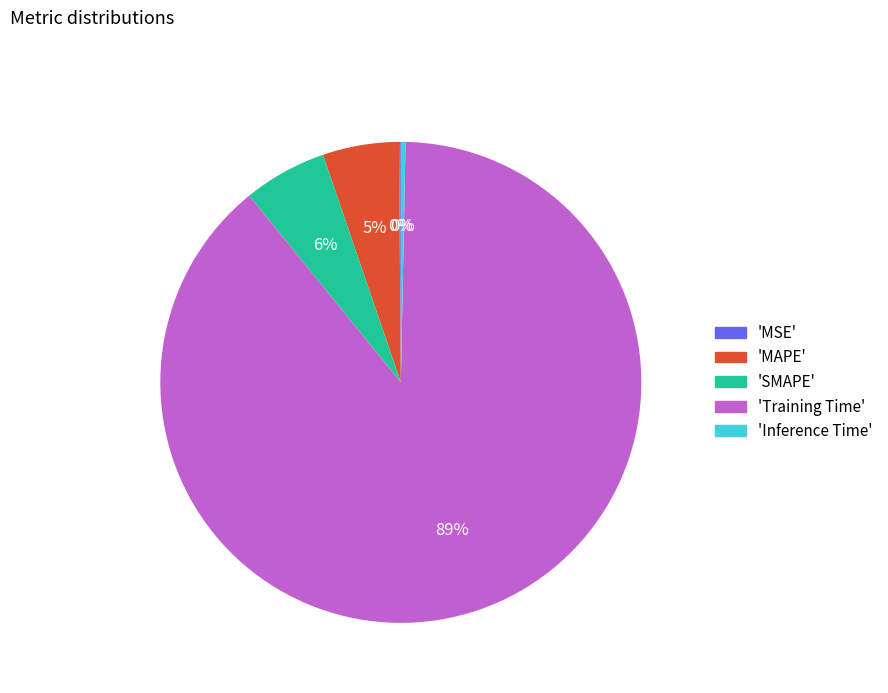

Which slice represents more than half of the pie?

'Training Time'